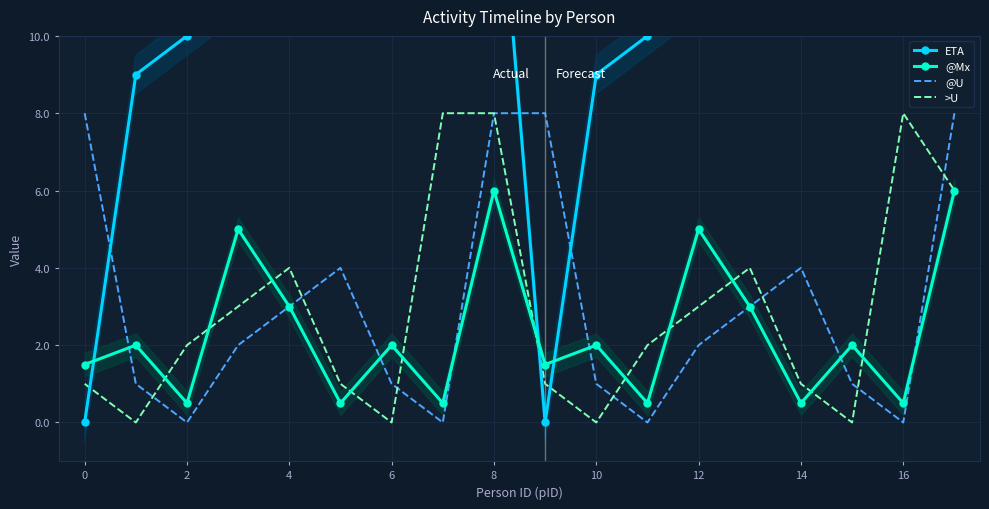

How many data points in @Mx are above 2?

6